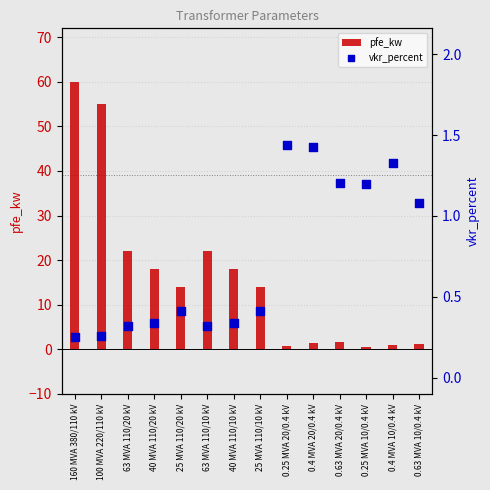

What are all the series names shown in the legend?

pfe_kw, vkr_percent